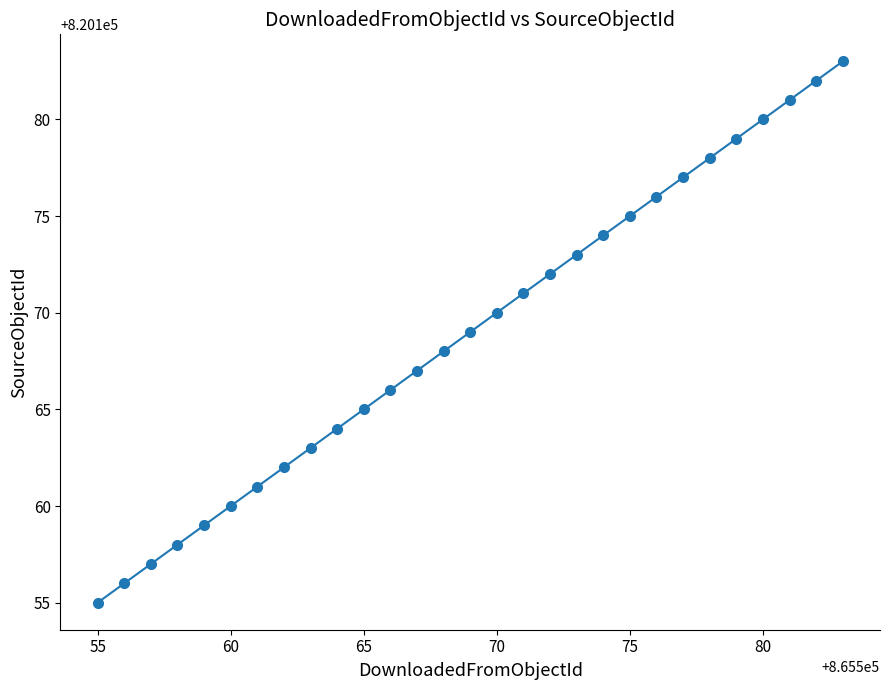

What is the sum of all values?

23784901